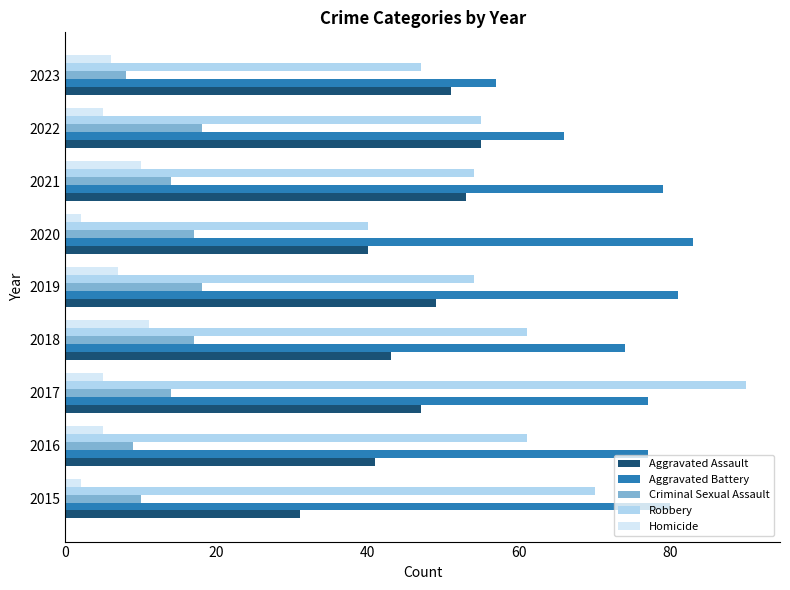

Rank the series by their maximum value, from lowest to highest.

Homicide, Criminal Sexual Assault, Aggravated Assault, Aggravated Battery, Robbery